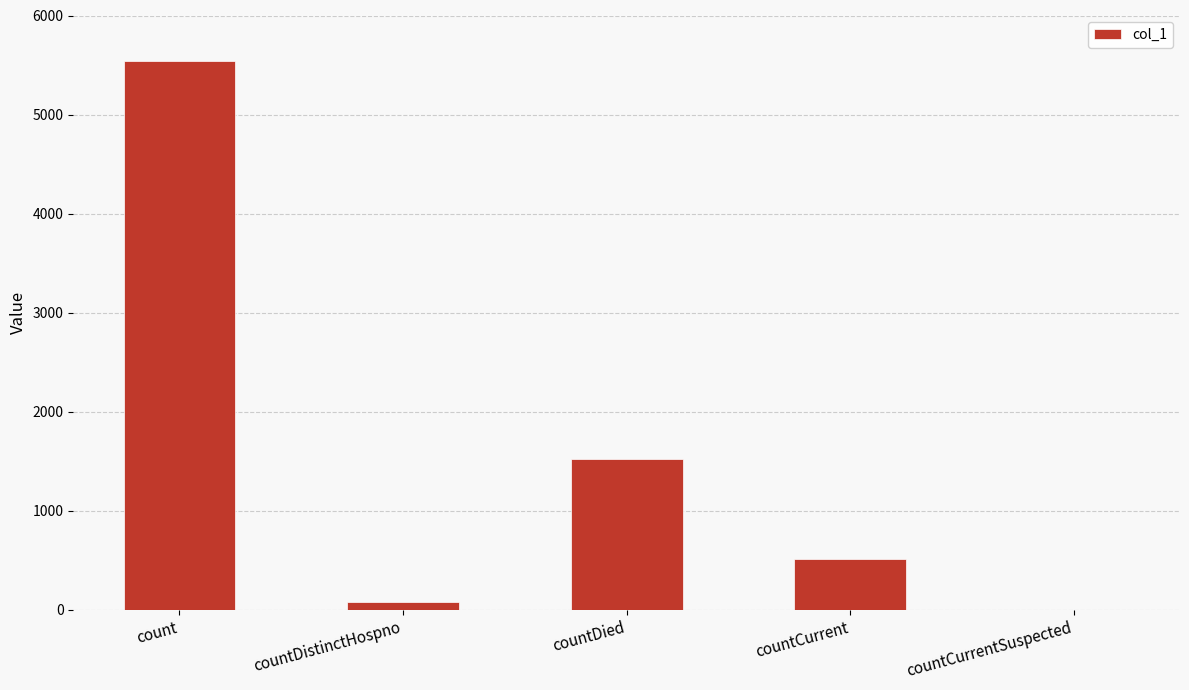

What is the sum of all values?

7653